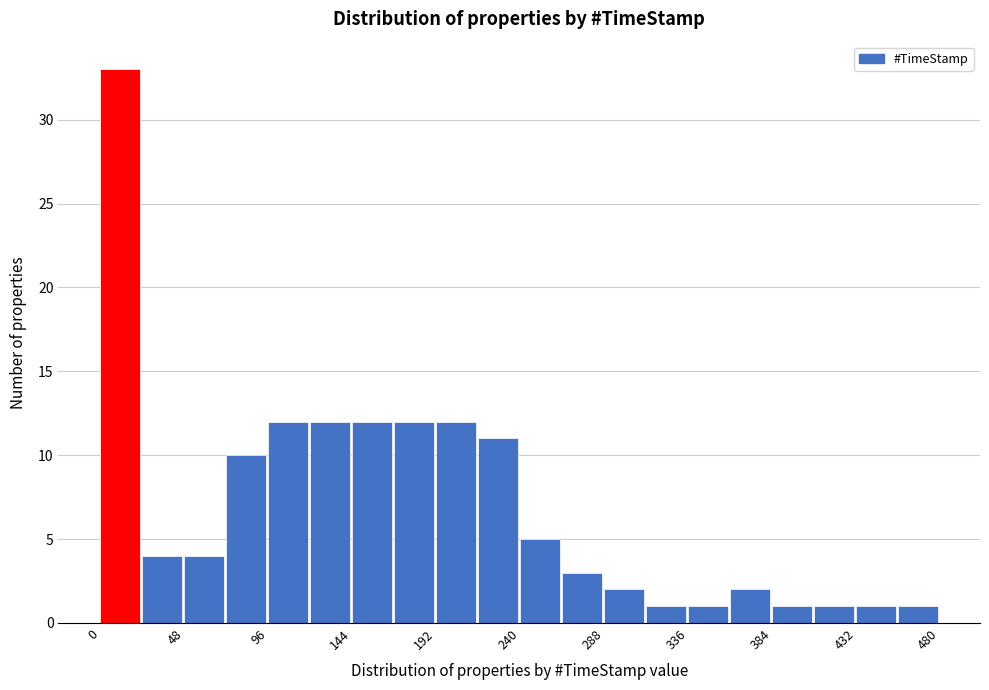

Reading left to right, list every bar in this chart as the range it spans on the x-axis followed by its height. Neither the bar edges nor the heights are printed on the chart, so give them approximately, as read against the axes.

0 to 24: 33
24 to 48: 4
48 to 72: 4
72 to 96: 10
96 to 120: 12
120 to 144: 12
144 to 168: 12
168 to 192: 12
192 to 216: 12
216 to 240: 11
240 to 264: 5
264 to 288: 3
288 to 312: 2
312 to 336: 1
336 to 360: 1
360 to 384: 2
384 to 408: 1
408 to 432: 1
432 to 456: 1
456 to 480: 1